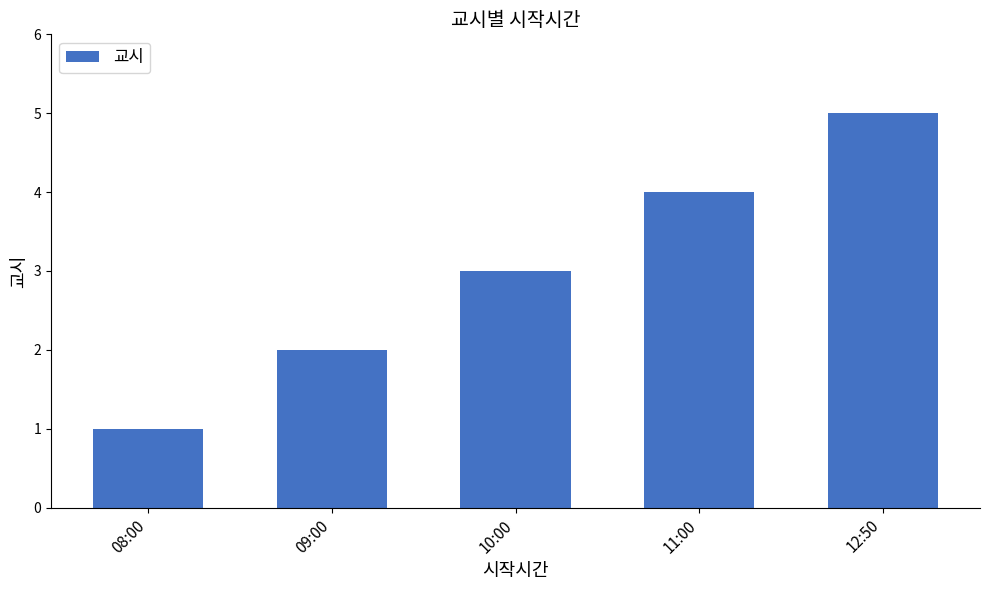

Between 12:50 and 08:00, which is larger?

12:50